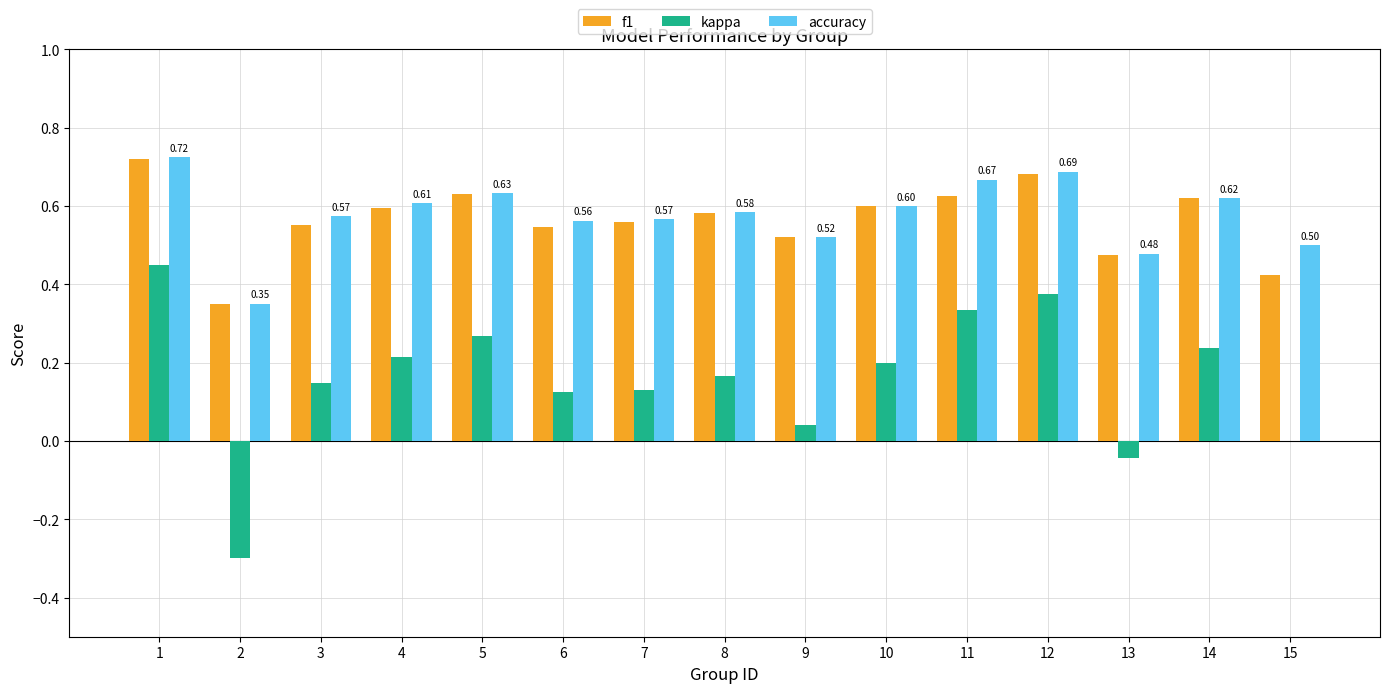

What is the sum of the f1 values at 12 and 2?

1.0